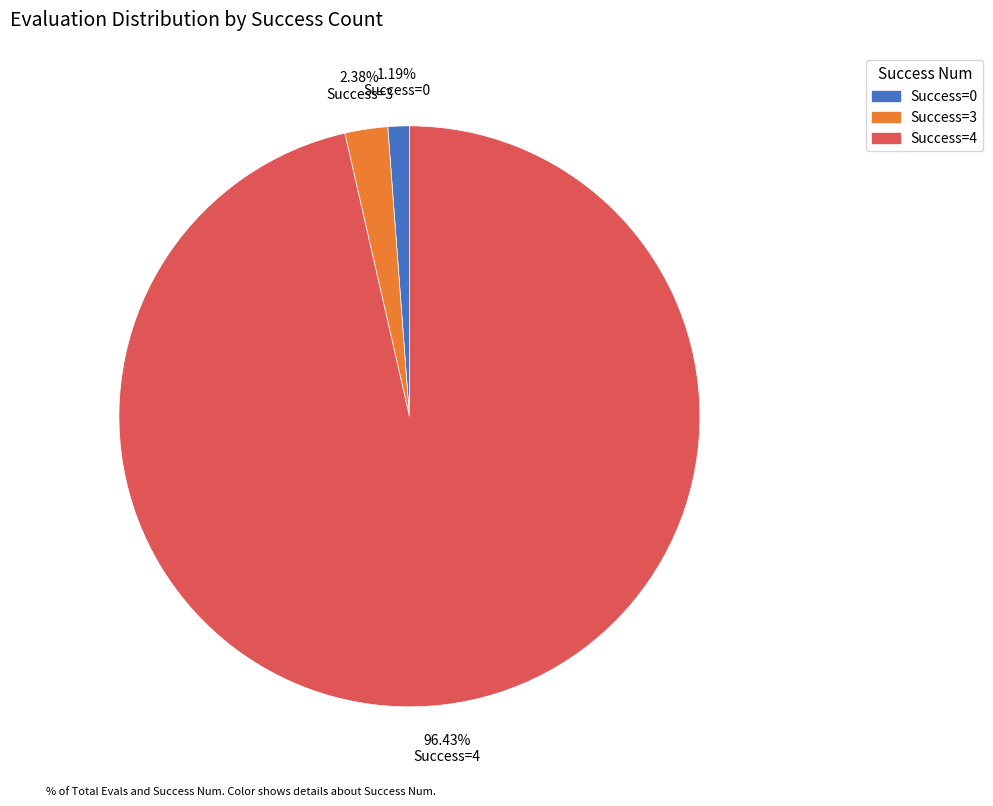

Does any single category account for the majority?

Yes